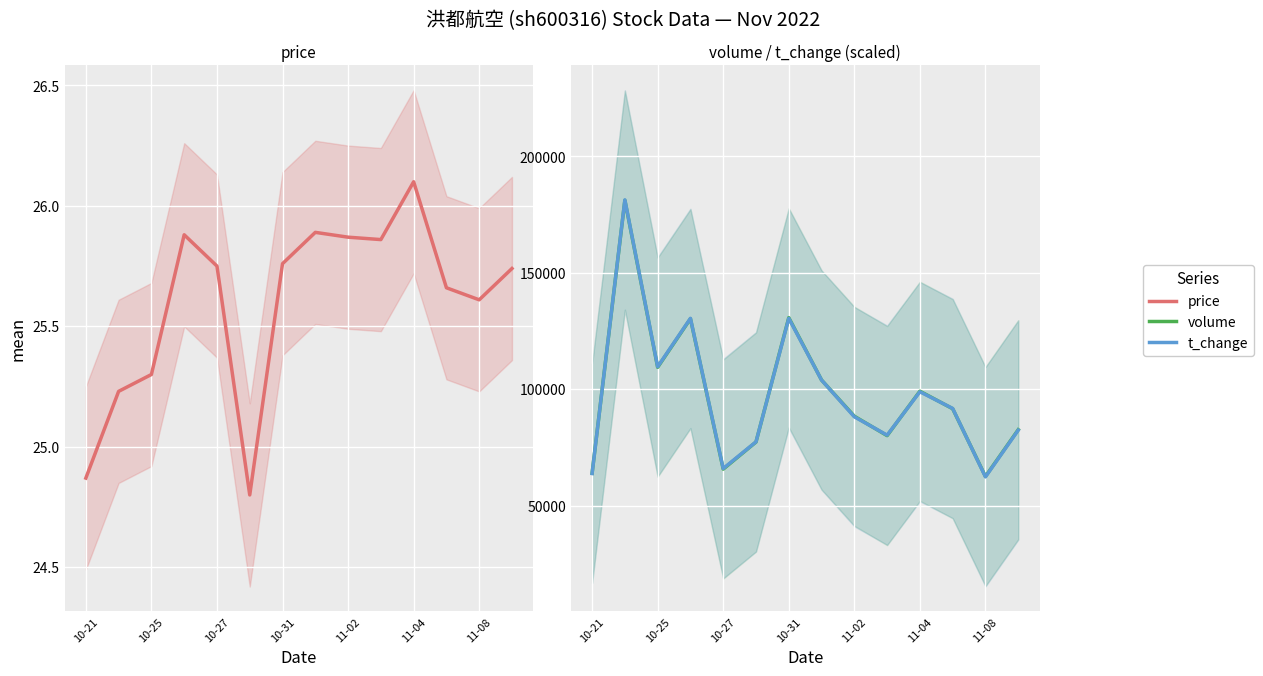

Which series has the largest total across all categories?

volume